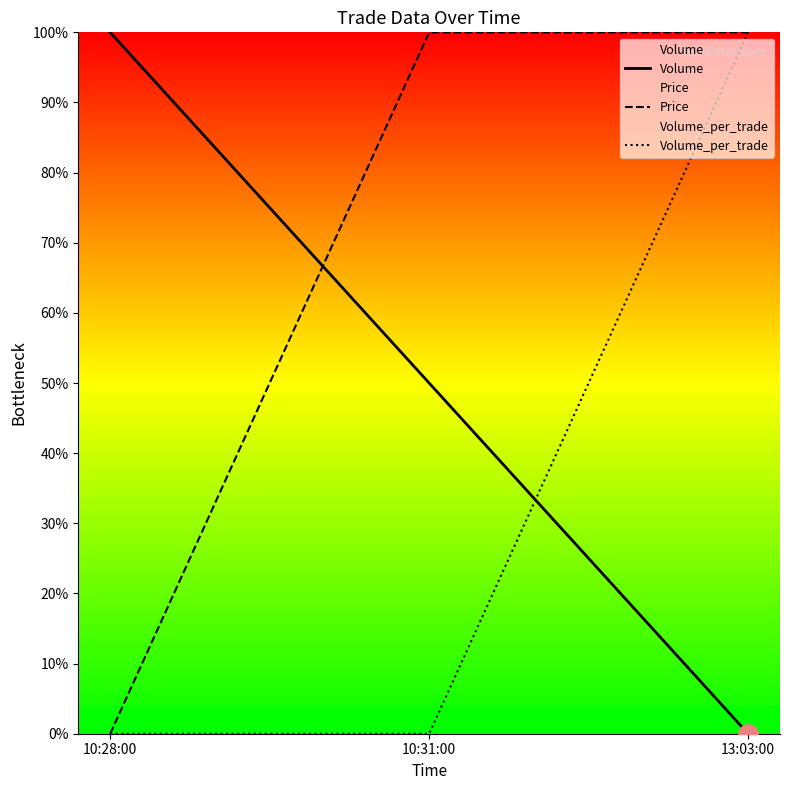

List the series in order of their overall mean, lowest first.

Volume_per_trade, Volume, Price